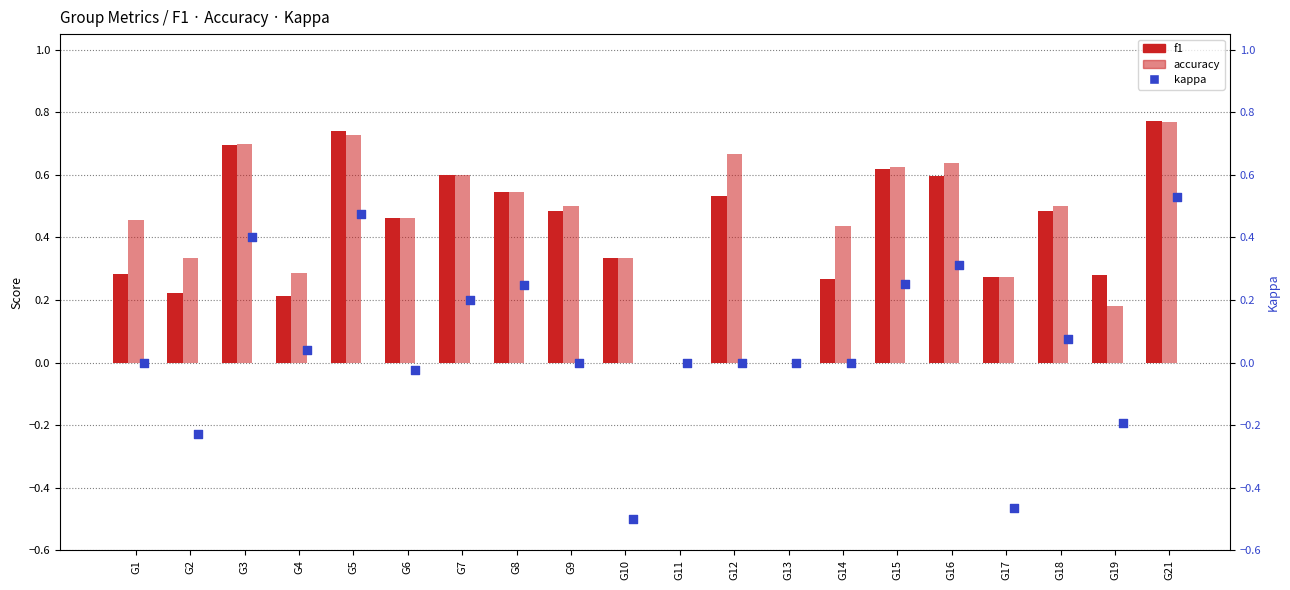

What are all the series names shown in the legend?

f1, accuracy, kappa